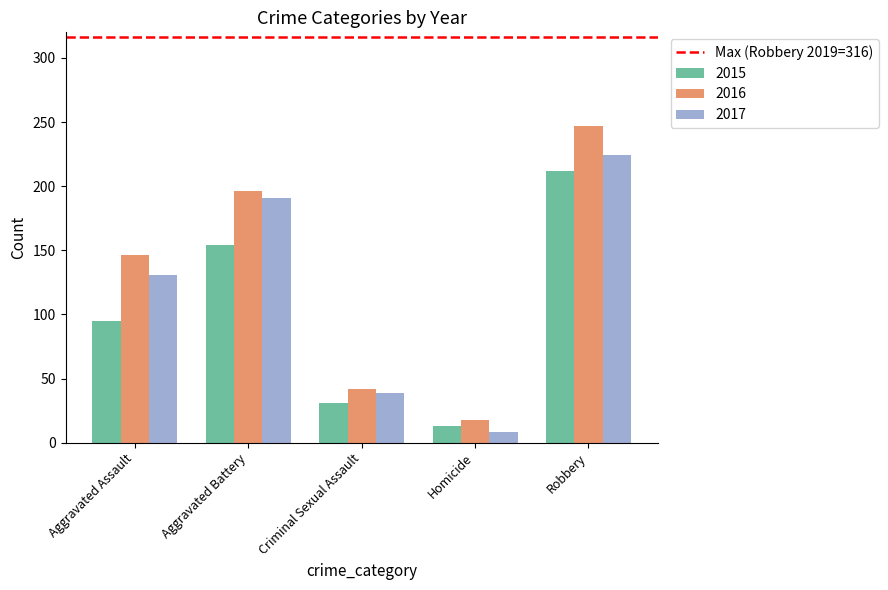

Rank the series by their average value, from lowest to highest.

2015, 2017, 2016